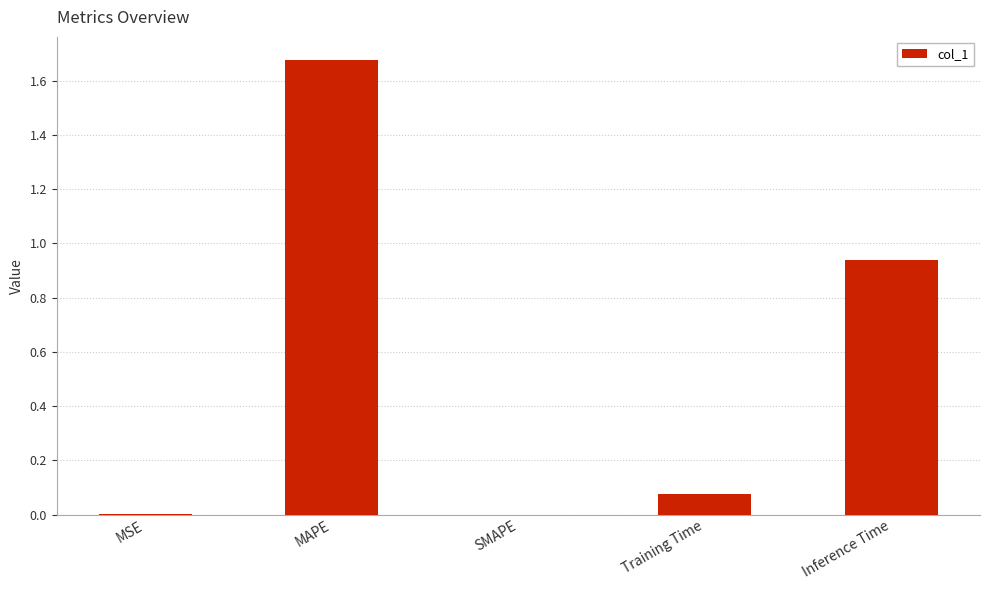

What is the sum of all values?

2.7